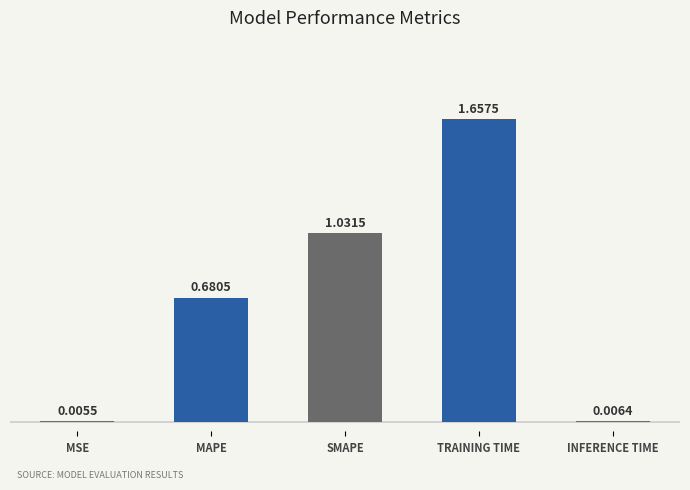

What is the sum of all values?

3.4